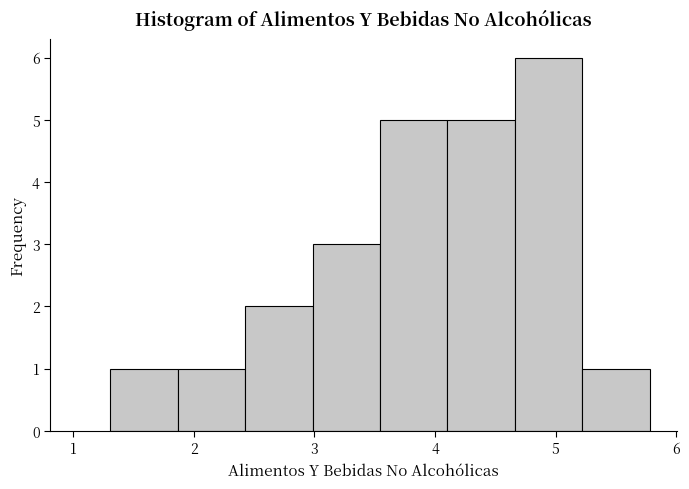

How tall is the bar that spans 2.4 to 3.0 on the x-axis? Neither the bar edges nor the heights are printed on the chart, so give them approximately, as read against the axes.

2